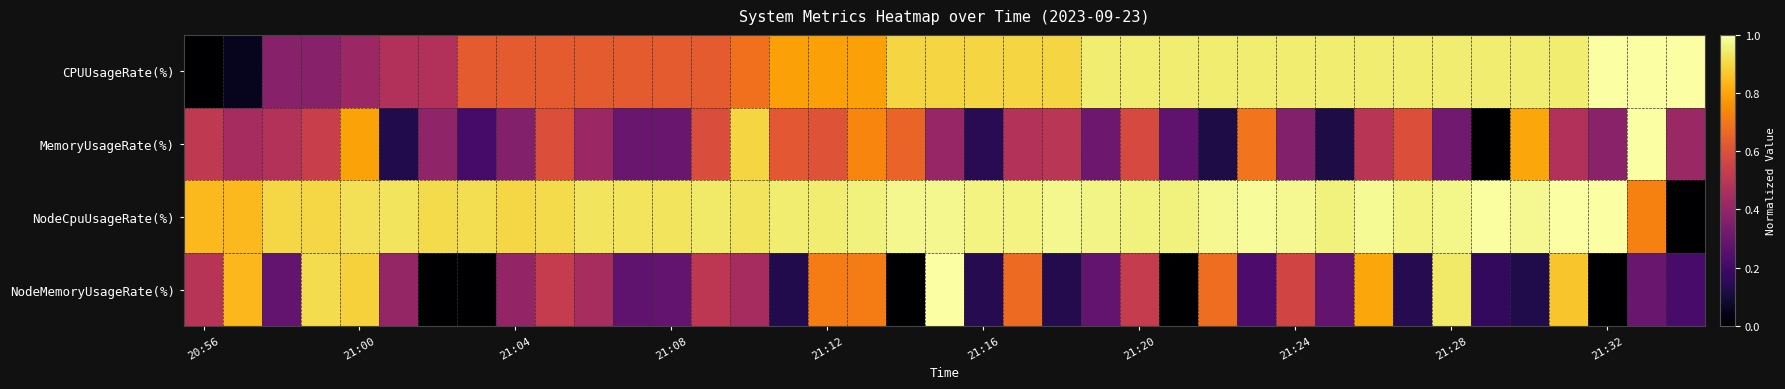

At how many categories does at least one series exceed 0?

39